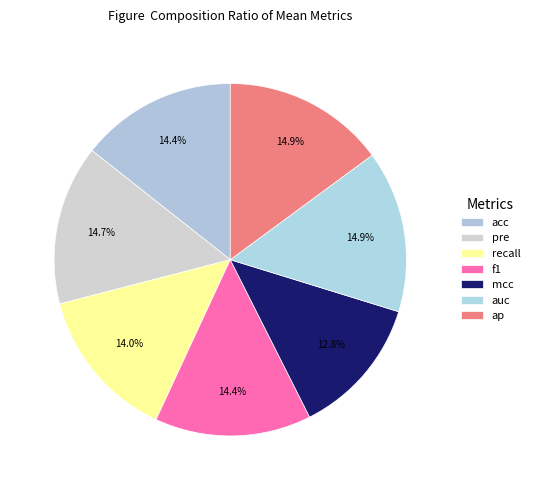

Which slice is the smallest?

mcc